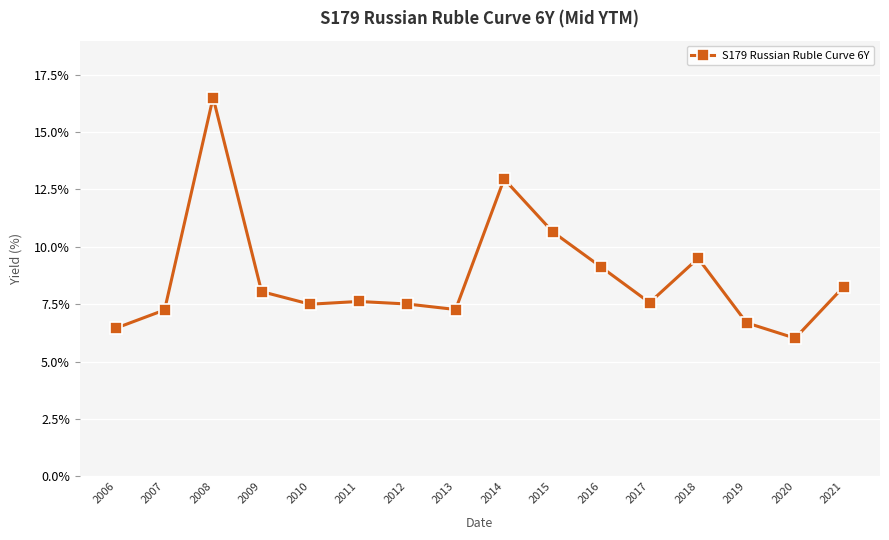

What is the sum of the values at 2017 and 2009?

15.6